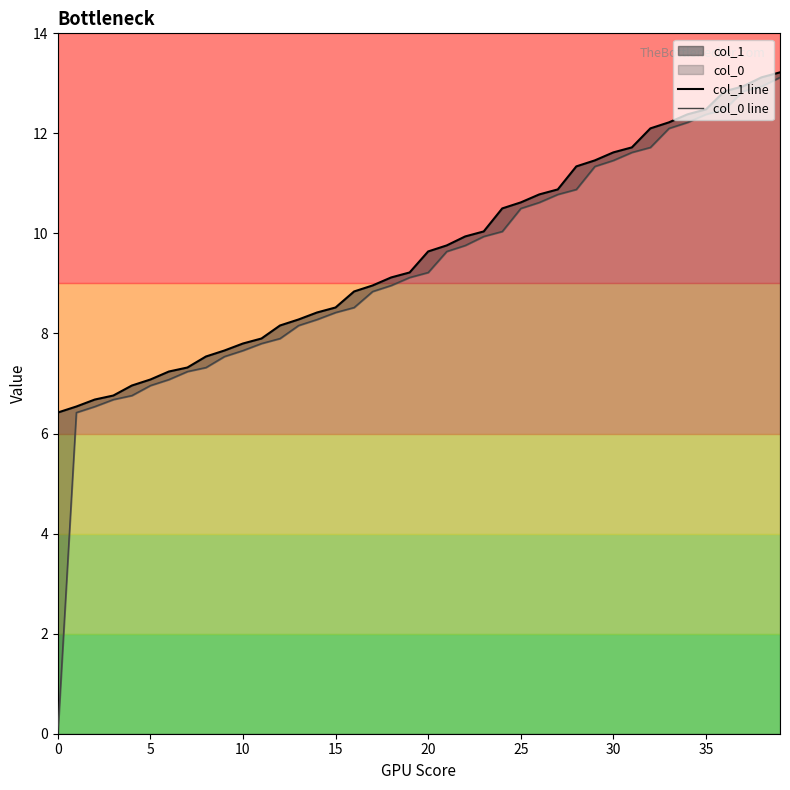

What is the value of the col_1 line point at the 10th from the left?

7.7